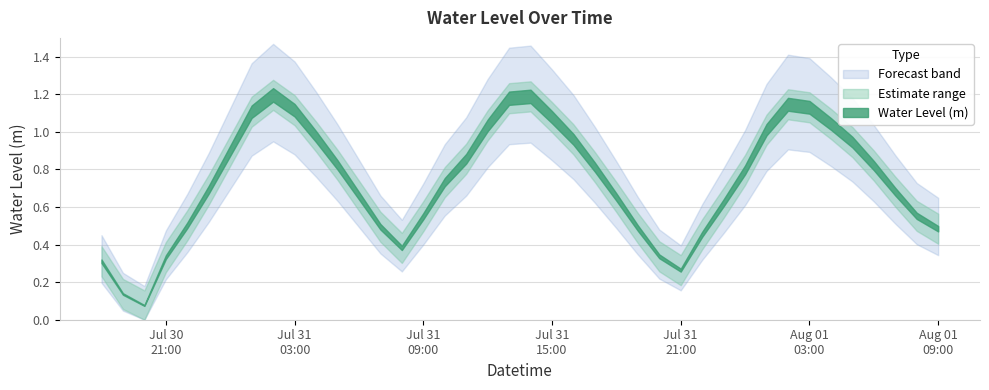

What is the maximum value shown in the chart?

1.2